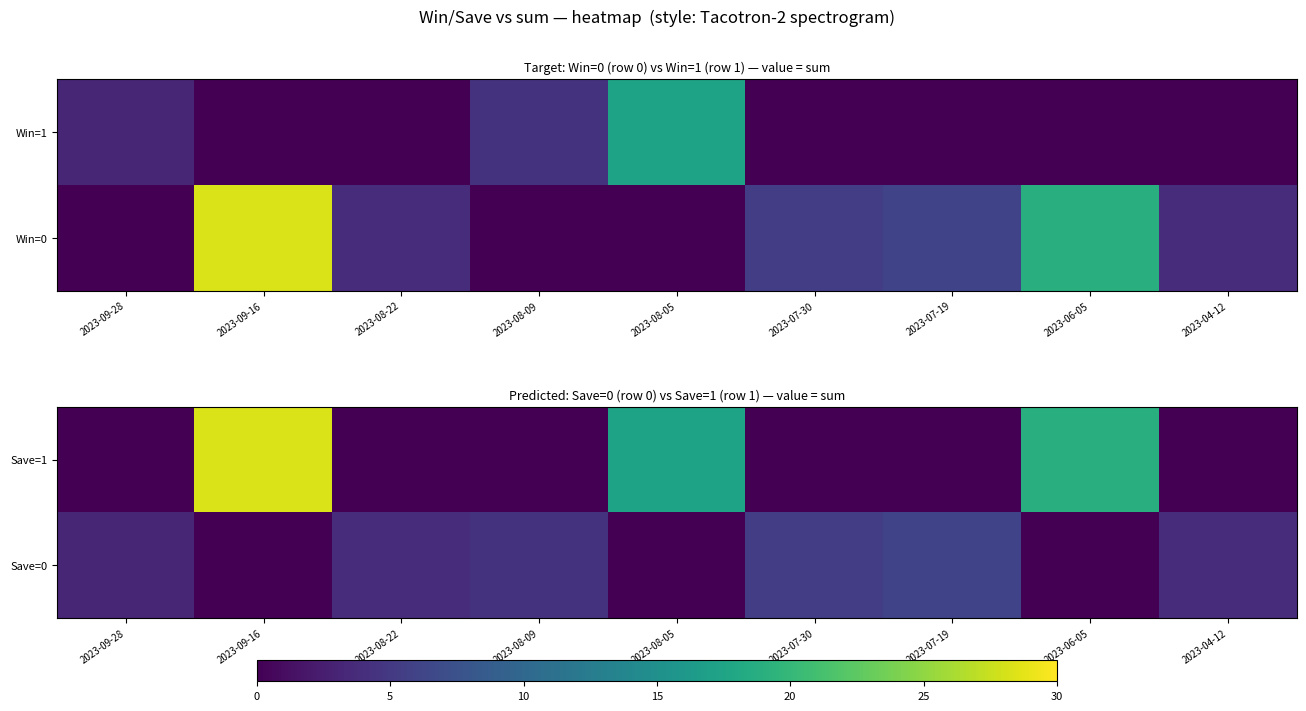

Rank the categories by Save=1 value from lowest to highest.

2023-09-28, 2023-08-22, 2023-08-09, 2023-07-30, 2023-07-19, 2023-04-12, 2023-08-05, 2023-06-05, 2023-09-16